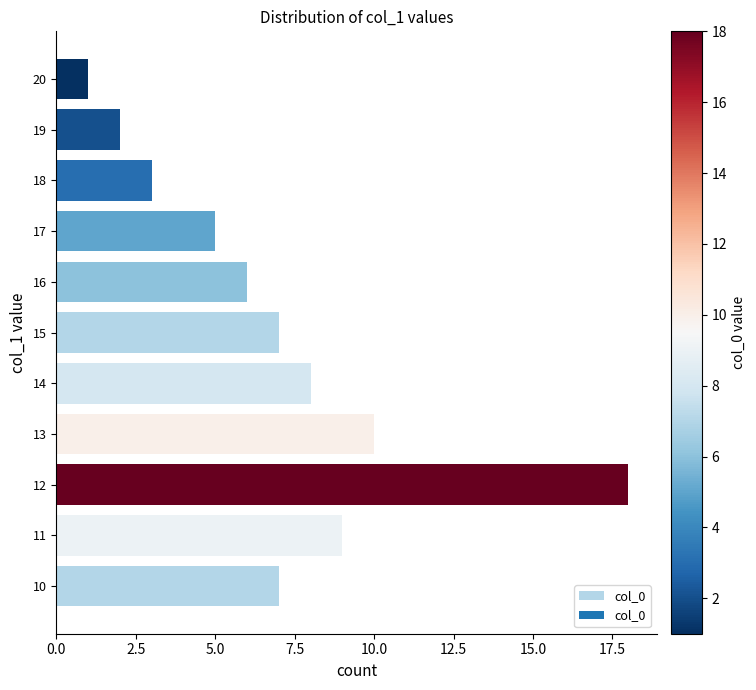

Which category has the highest value across all series?

12